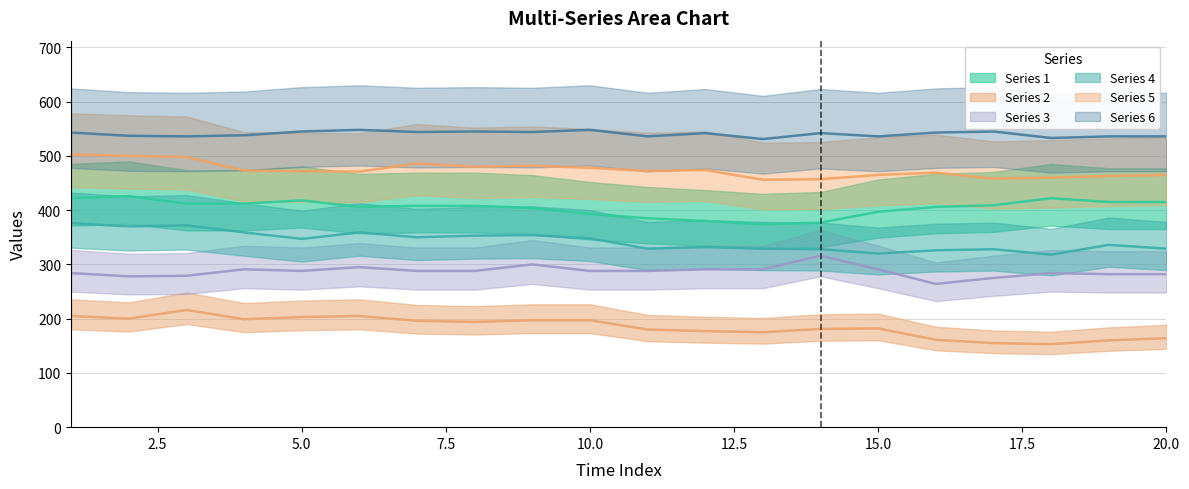

In Series 5, how many points are higher than both neighbors (excluding endpoints)?

4